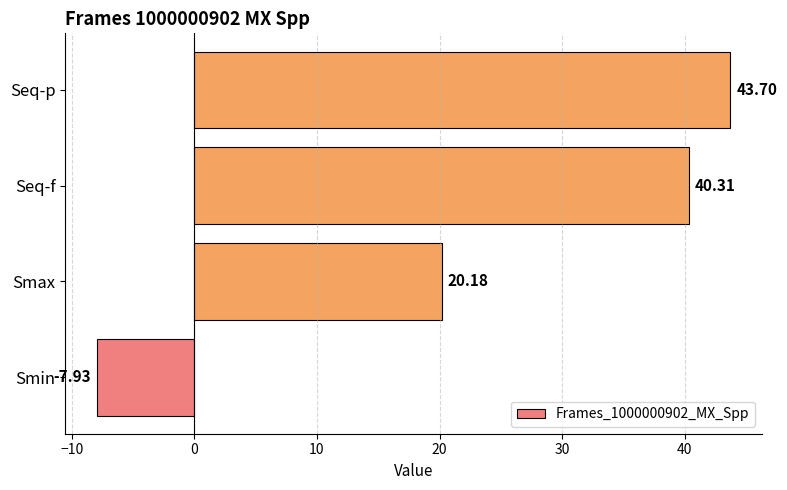

Count the number of categories in the chart.

4